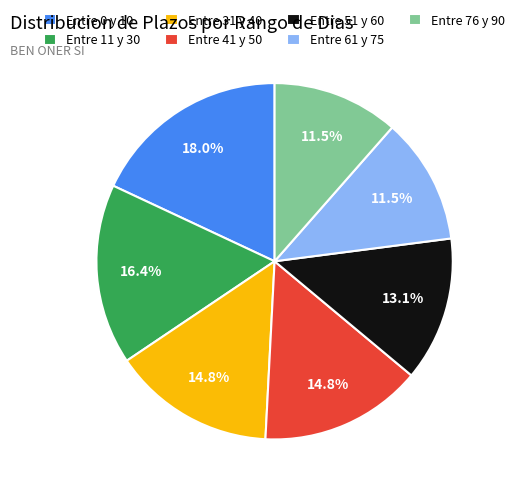

Approximately how many times larger is the value at Entre 51 y 60 compared to Entre 76 y 90?

1.1